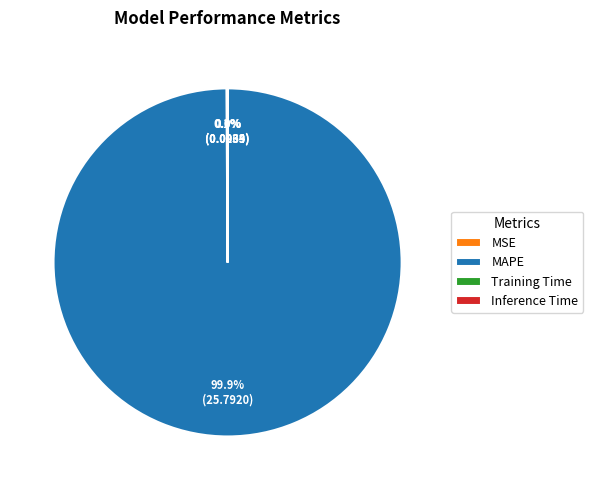

What is the majority slice?

MAPE